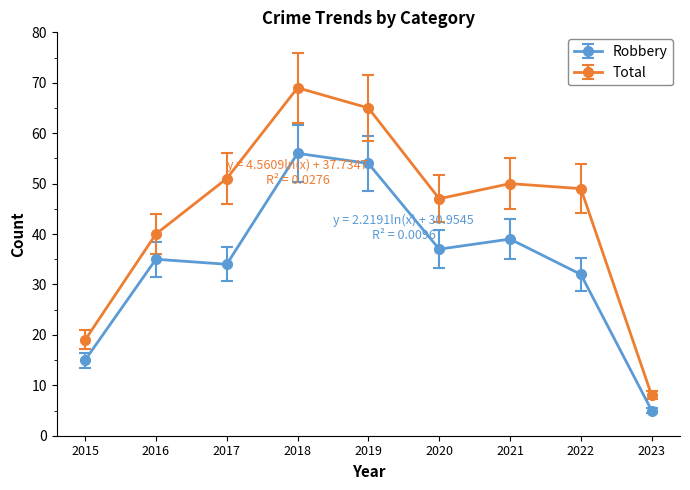

The value of Robbery at 2021 is 39. True or false?

True